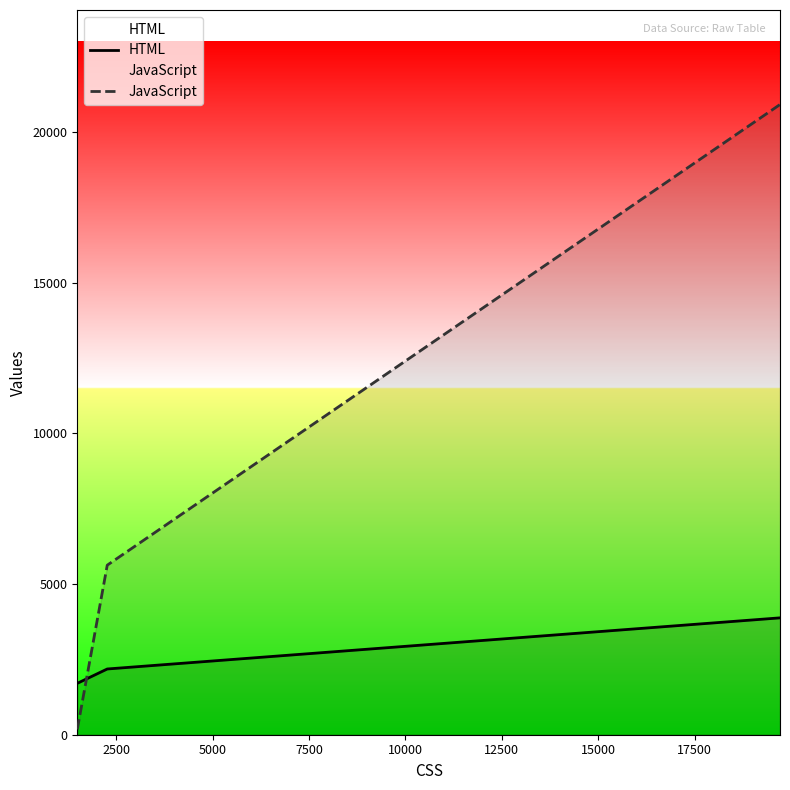

Reading left to right, extract all data points from this chart.

HTML: 1706	2182	3879
JavaScript: 177	5628	20918